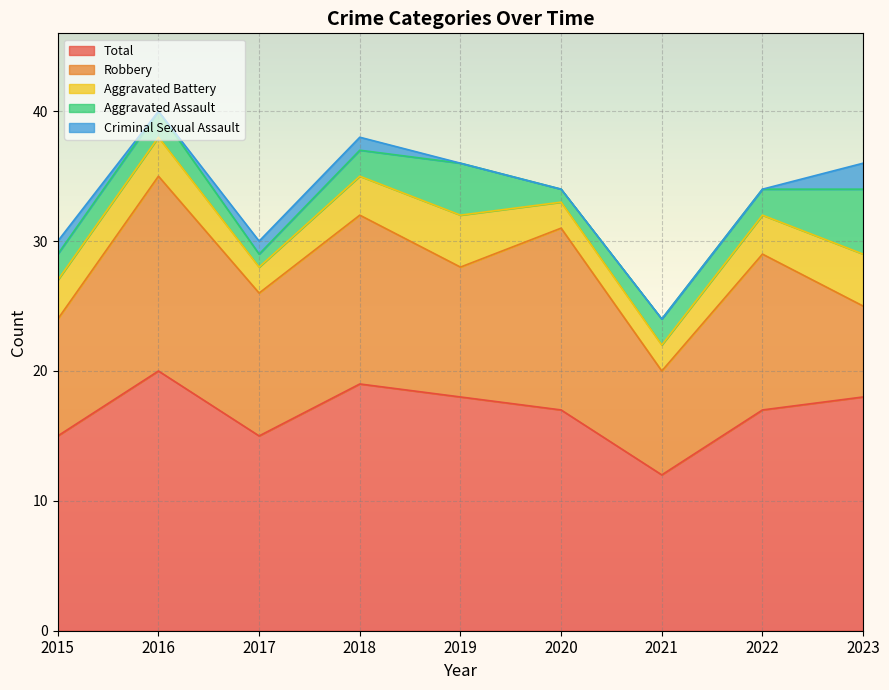

Reading left to right, what are all the values shown in this chart?

Aggravated Assault: 2015=2	2016=2	2017=1	2018=2	2019=4	2020=1	2021=2	2022=2	2023=5
Aggravated Battery: 2015=3	2016=3	2017=2	2018=3	2019=4	2020=2	2021=2	2022=3	2023=4
Criminal Sexual Assault: 2015=1	2016=0	2017=1	2018=1	2019=0	2020=0	2021=0	2022=0	2023=2
Robbery: 2015=9	2016=15	2017=11	2018=13	2019=10	2020=14	2021=8	2022=12	2023=7
Total: 2015=15	2016=20	2017=15	2018=19	2019=18	2020=17	2021=12	2022=17	2023=18